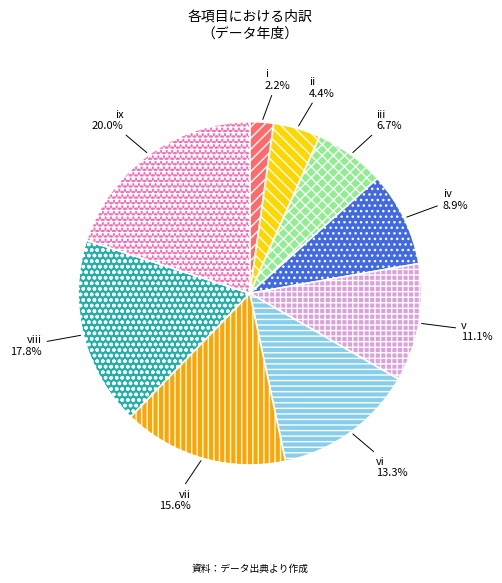

Is there any slice that represents more than half of the pie?

No